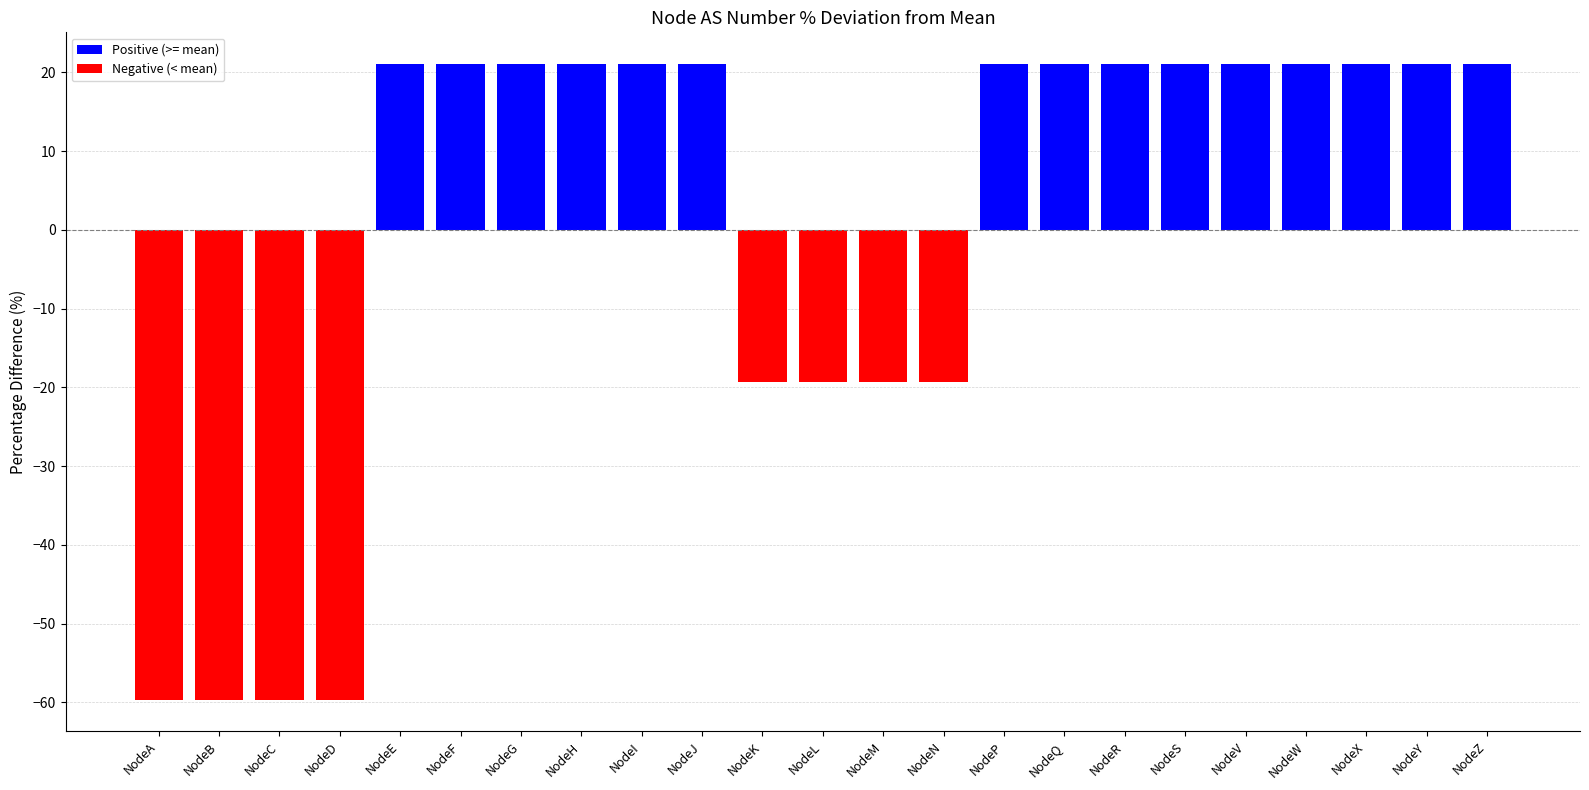

Does the chart contain any negative values?

Yes